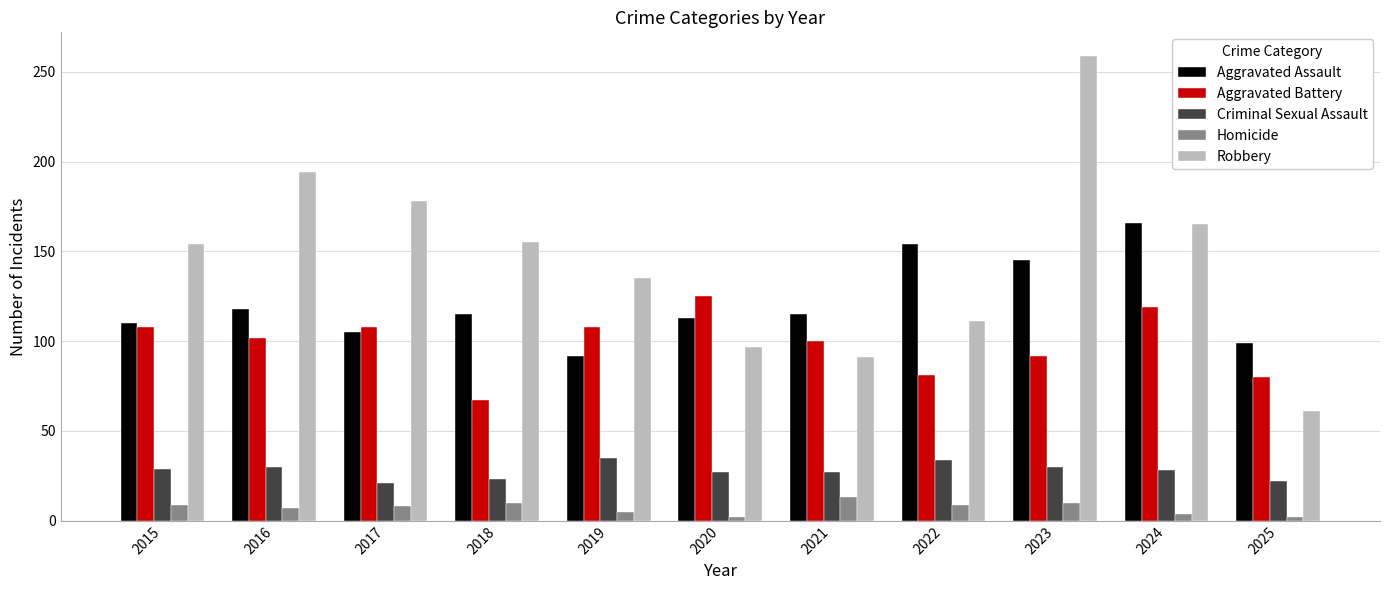

What is the lowest value of the Aggravated Battery series?

67